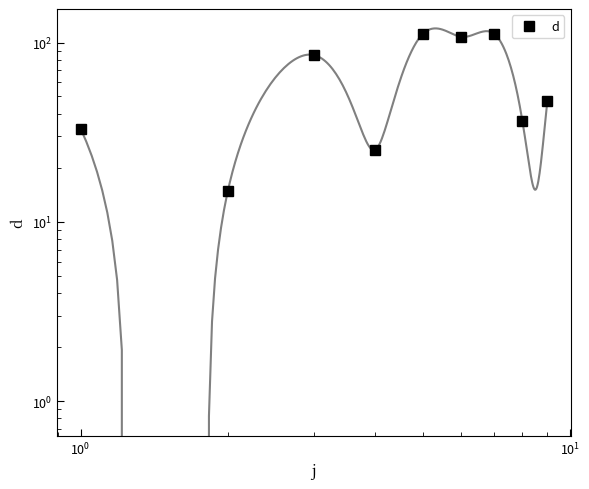

How many interior local peaks (higher than both neighbors) does the data have?

3